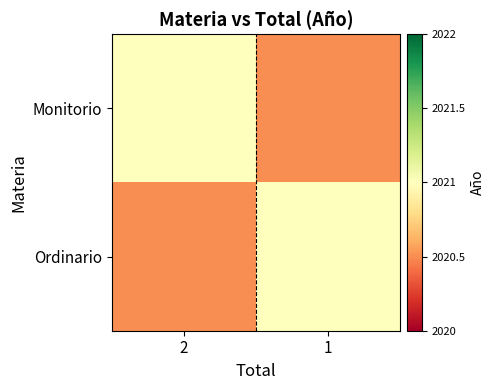

Between 2 and 1, which series saw the biggest shift?

Monitorio